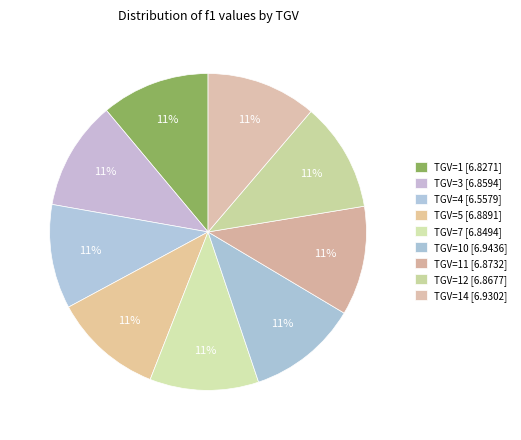

How many slices are in this pie chart?

9